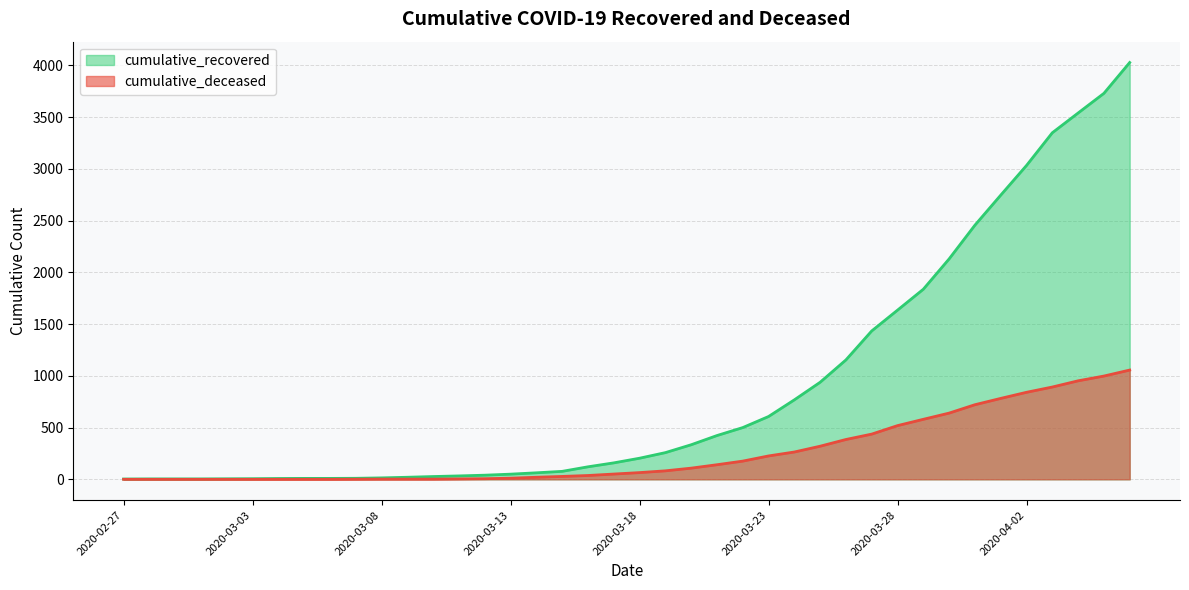

What is the maximum value shown in the chart?

4028